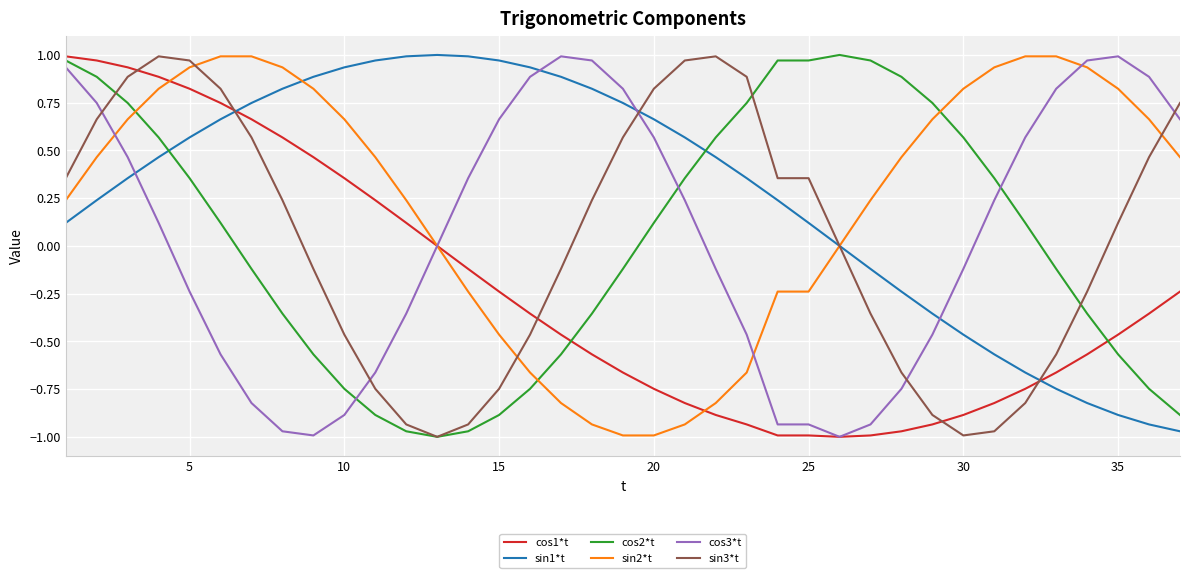

True or false: cos2*t and sin1*t intersect in this chart.

True